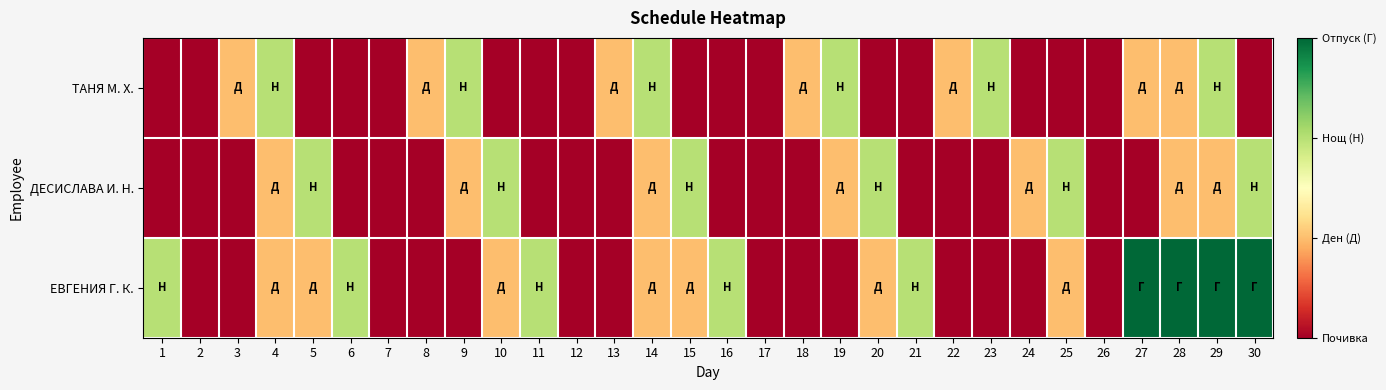

Reading left to right, transcribe all the data shown in this chart.

ТАНЯ М. Х.: 1=0	2=0	3=1	4=2	5=0	6=0	7=0	8=1	9=2	10=0	11=0	12=0	13=1	14=2	15=0	16=0	17=0	18=1	19=2	20=0	21=0	22=1	23=2	24=0	25=0	26=0	27=1	28=1	29=2	30=0
ДЕСИСЛАВА И. Н.: 1=0	2=0	3=0	4=1	5=2	6=0	7=0	8=0	9=1	10=2	11=0	12=0	13=0	14=1	15=2	16=0	17=0	18=0	19=1	20=2	21=0	22=0	23=0	24=1	25=2	26=0	27=0	28=1	29=1	30=2
ЕВГЕНИЯ Г. К.: 1=2	2=0	3=0	4=1	5=1	6=2	7=0	8=0	9=0	10=1	11=2	12=0	13=0	14=1	15=1	16=2	17=0	18=0	19=0	20=1	21=2	22=0	23=0	24=0	25=1	26=0	27=3	28=3	29=3	30=3